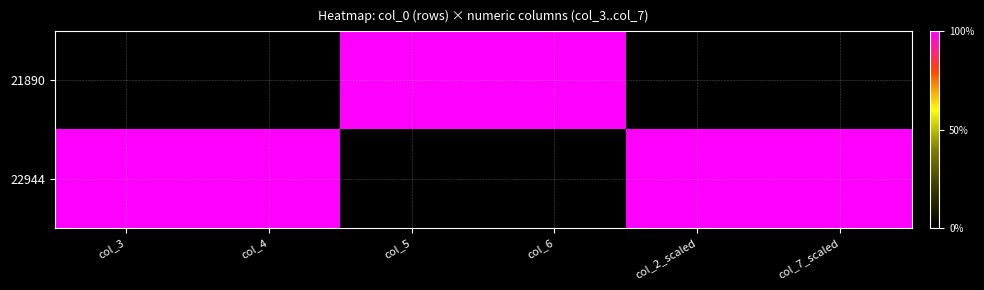

Reading right to left, extract all data points from this chart.

21890: col_7_scaled=0	col_2_scaled=0	col_6=1	col_5=1	col_4=0	col_3=0
22944: col_7_scaled=1	col_2_scaled=1	col_6=0	col_5=0	col_4=1	col_3=1